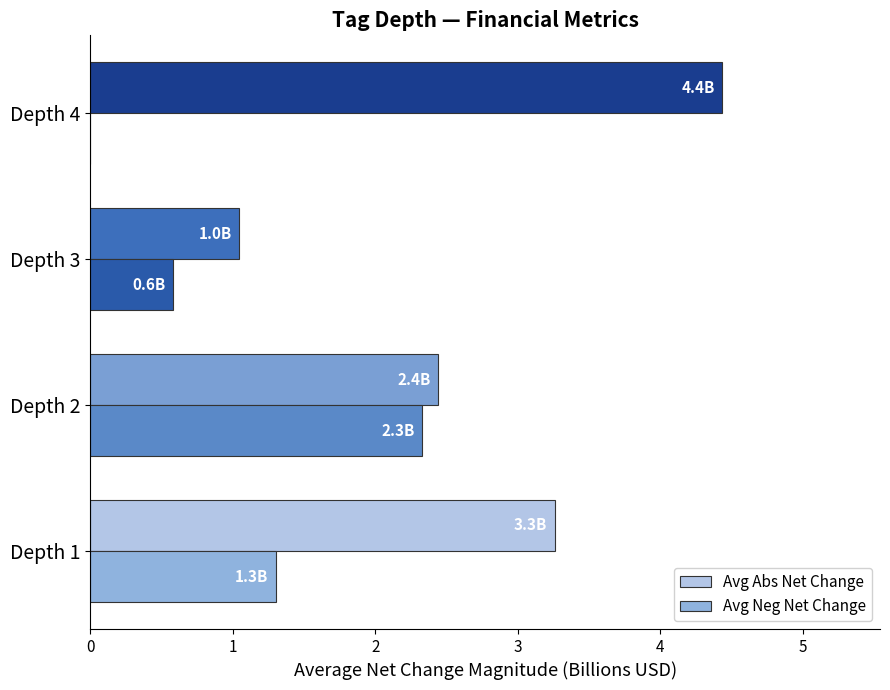

Where is Avg Abs Net Change nearest to the value 2?

Depth 2